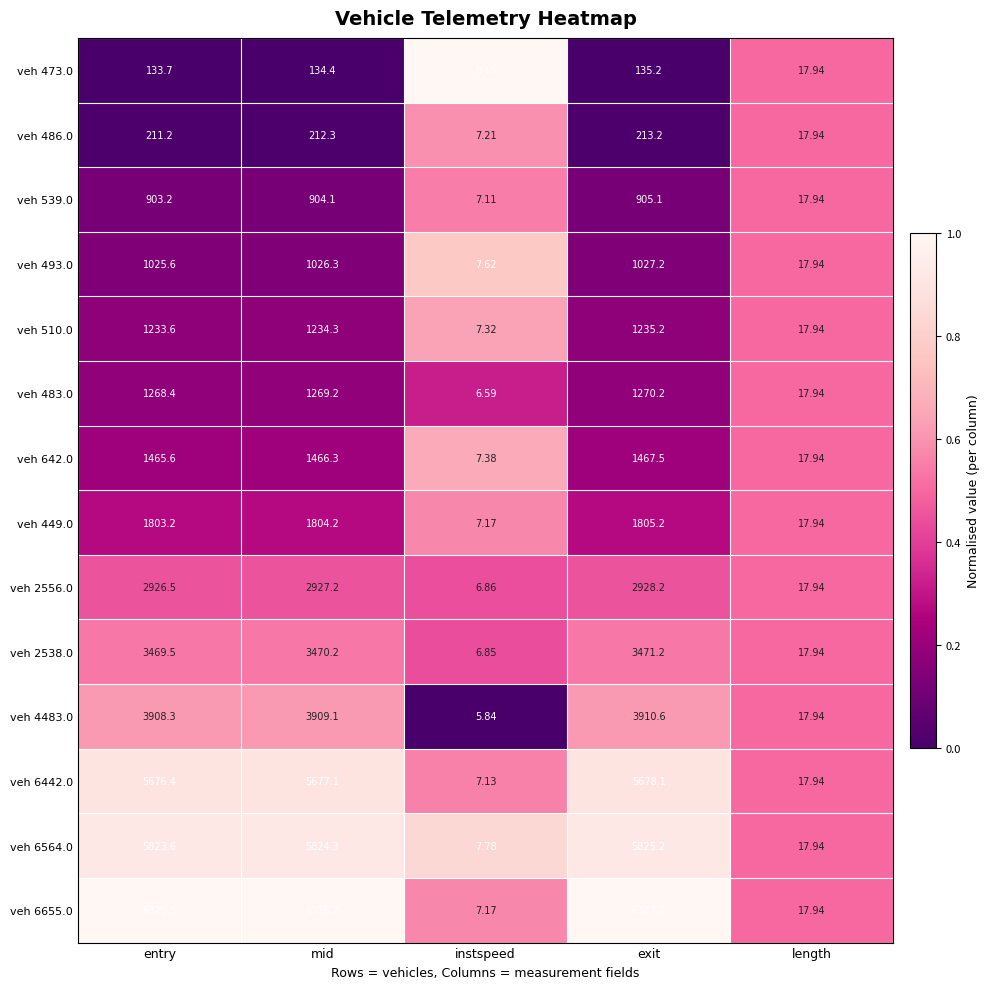

List the labels in order of veh 4483.0 value, largest first.

exit, mid, entry, length, instspeed